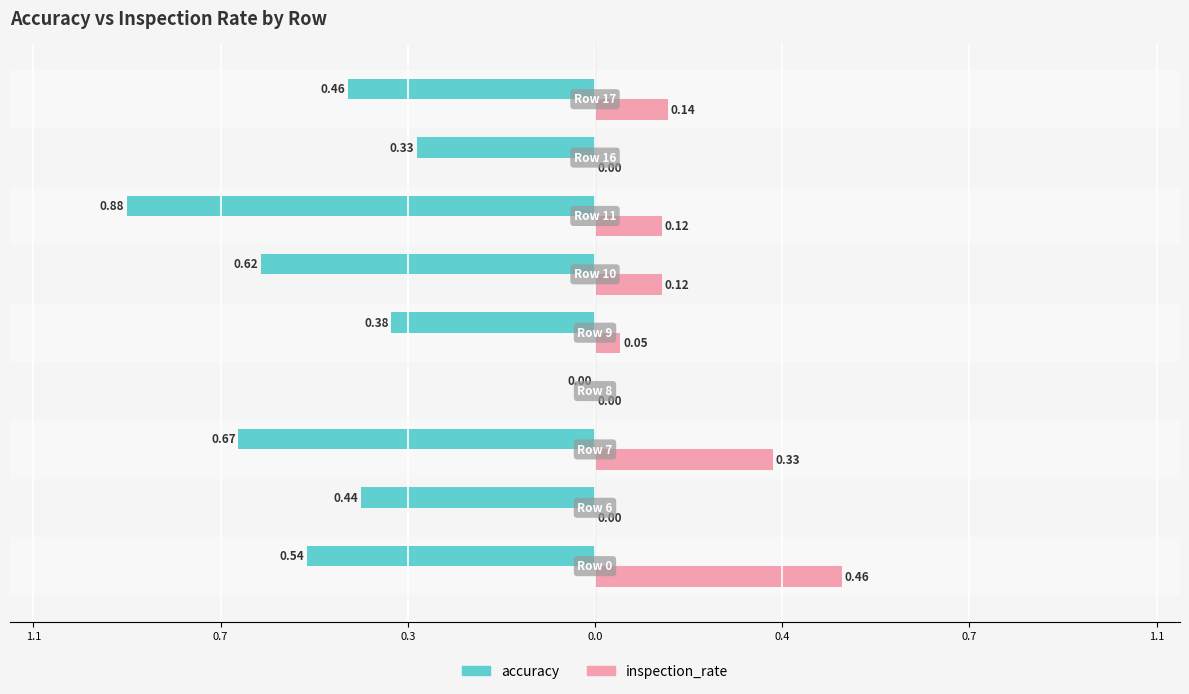

What are all the series names shown in the legend?

accuracy, inspection_rate